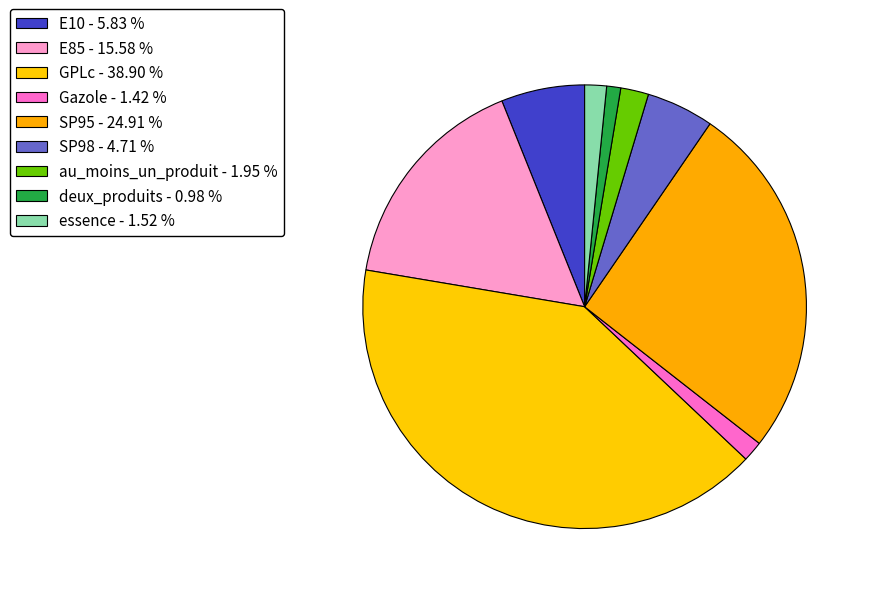

To the nearest percent, what is the difference between the largest and smallest slice percentages?

40%